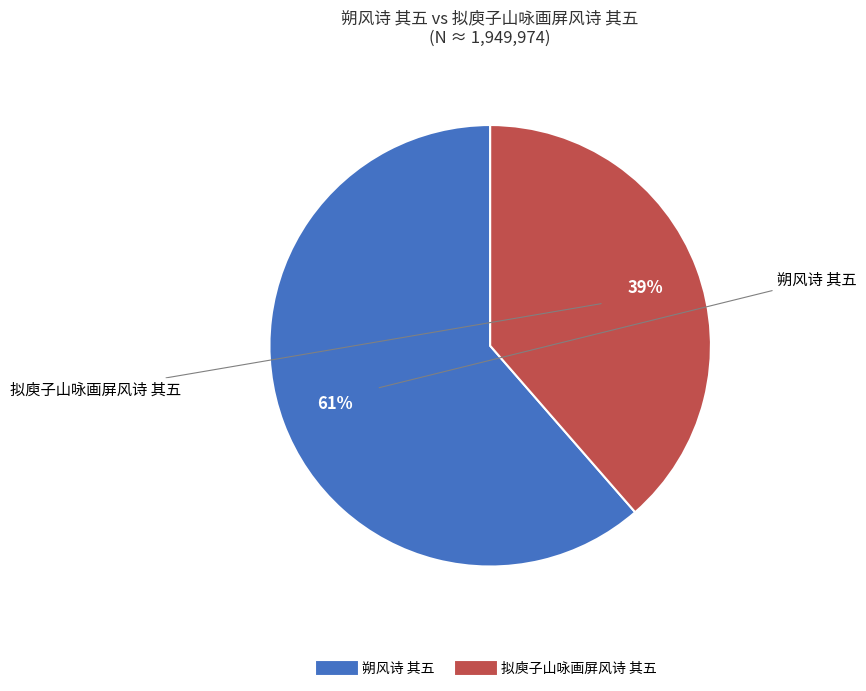

Which category has the biggest portion of the pie?

朔风诗 其五